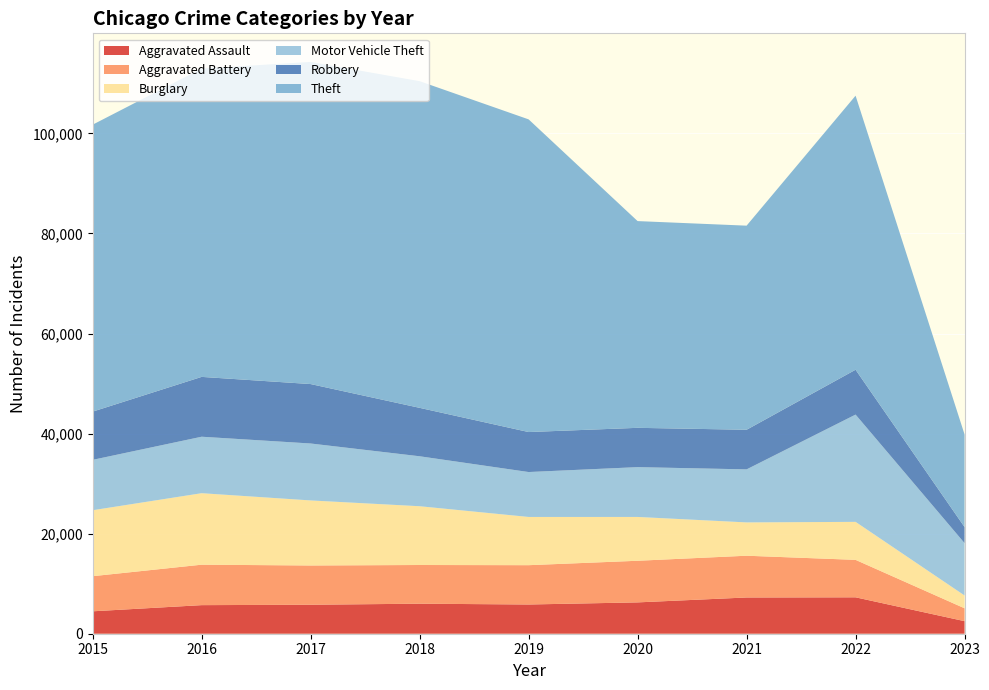

Reading right to left, transcribe all the data shown in this chart.

Aggravated Assault: 2023=2511	2022=7276	2021=7243	2020=6263	2019=5841	2018=6001	2017=5793	2016=5712	2015=4480
Aggravated Battery: 2023=2571	2022=7486	2021=8346	2020=8319	2019=7857	2018=7734	2017=7845	2016=8085	2015=7018
Burglary: 2023=2560	2022=7594	2021=6659	2020=8757	2019=9639	2018=11746	2017=13001	2016=14289	2015=13184
Motor Vehicle Theft: 2023=10464	2022=21439	2021=10598	2020=9956	2019=8977	2018=9985	2017=11380	2016=11286	2015=10068
Robbery: 2023=3210	2022=8968	2021=7918	2020=7855	2019=7994	2018=9680	2017=11880	2016=11960	2015=9638
Theft: 2023=18508	2022=54770	2021=40791	2020=41318	2019=62491	2018=65286	2017=64381	2016=61619	2015=57350